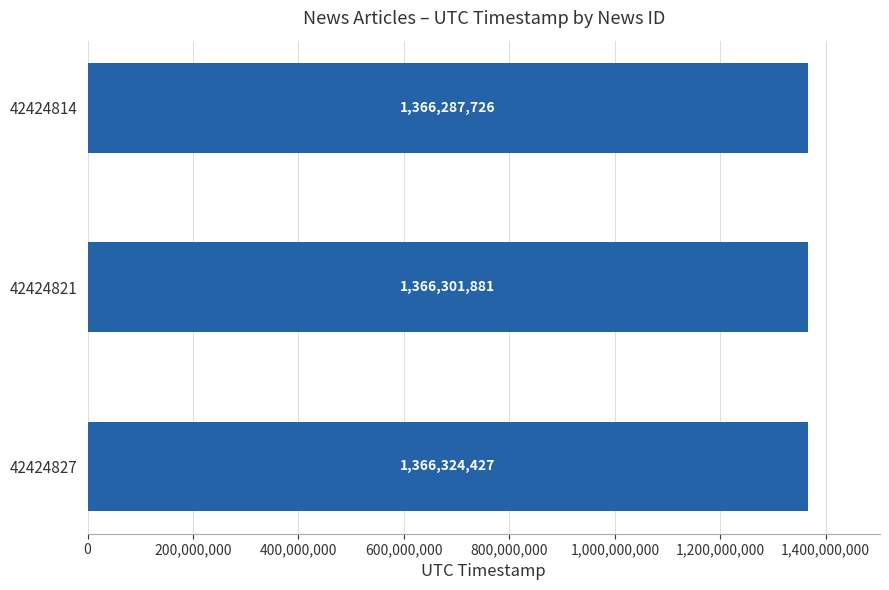

Is it true that the value at 42424814 is 479535657?

False